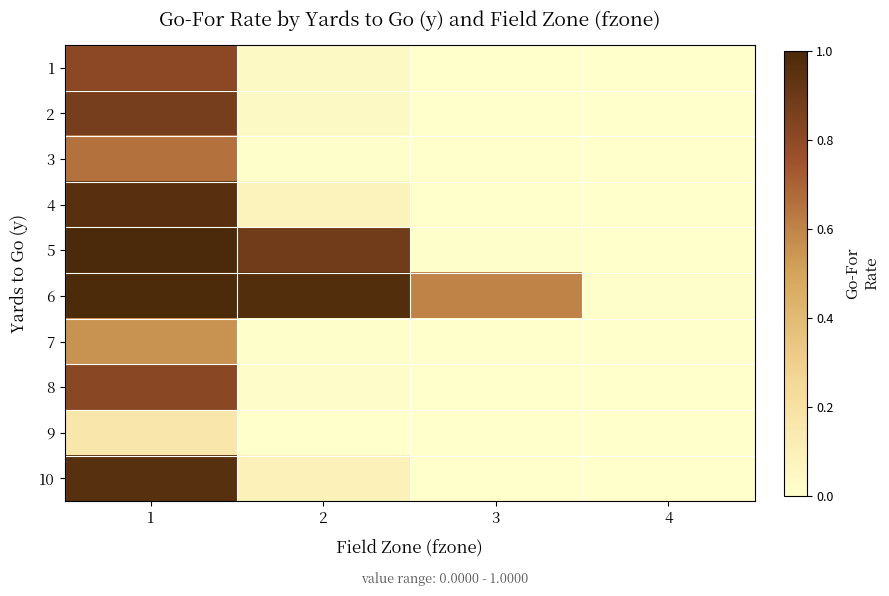

At how many categories does at least one series exceed 0?

4